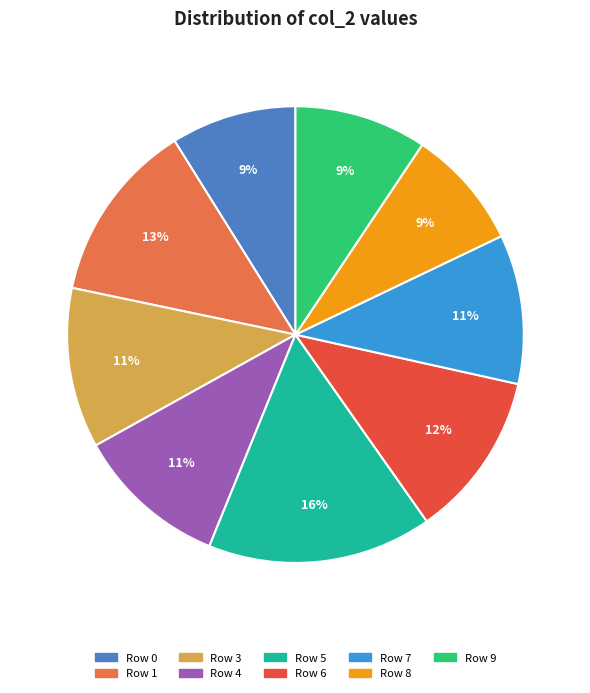

To the nearest percent, what is the difference between the largest and smallest slice percentages?

7%